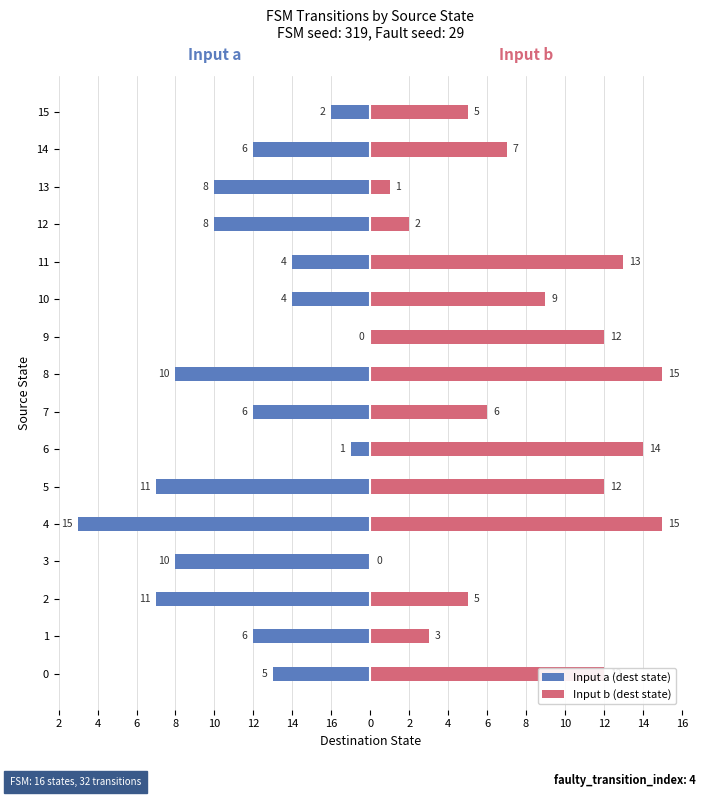

What is the label of the 12th bar from the right?

8